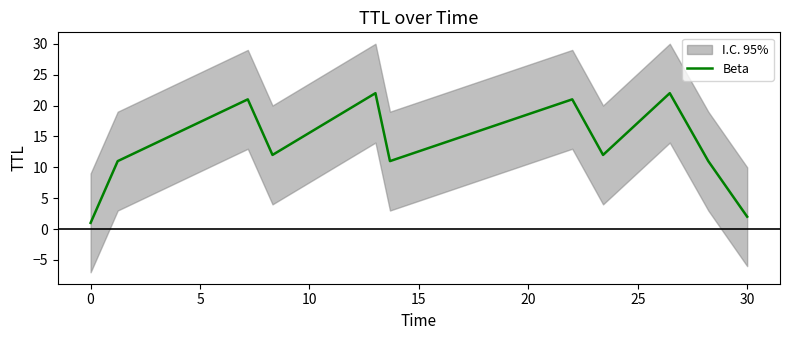

What is the average value?

13